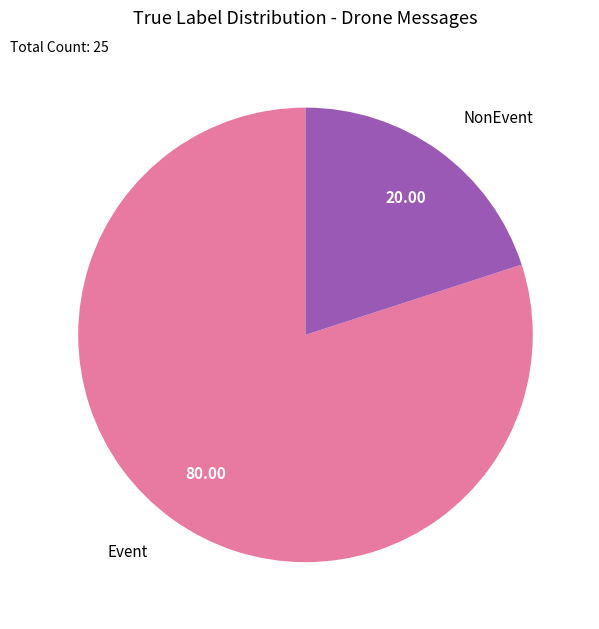

Is there a majority slice in this chart?

Yes